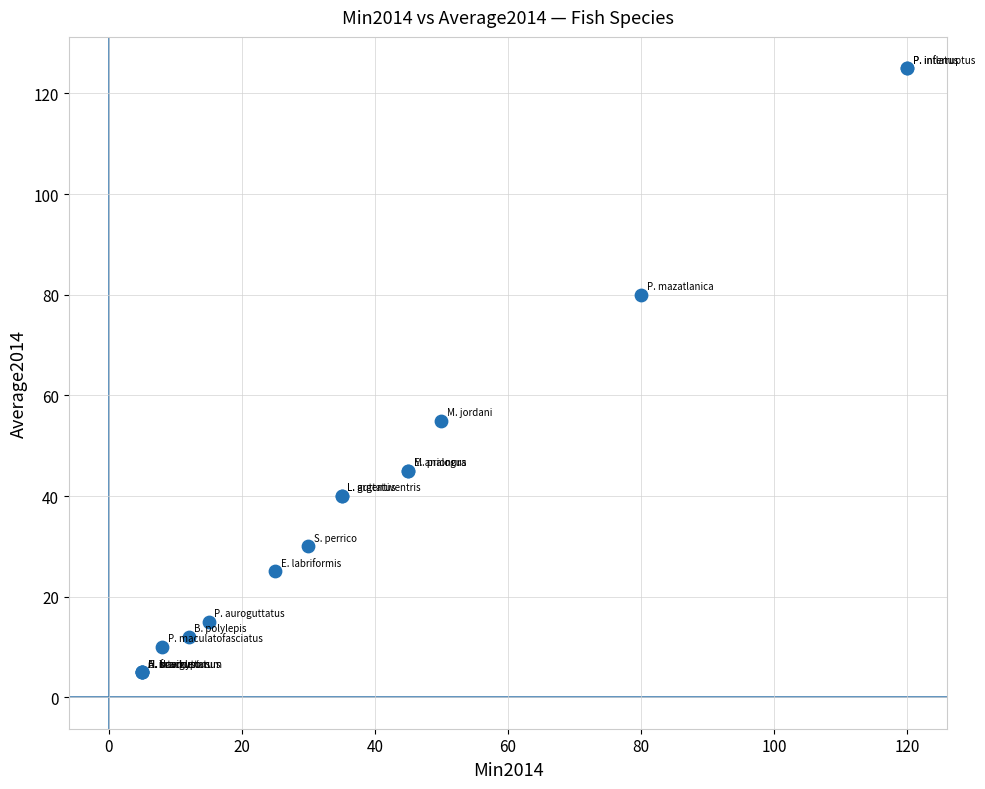

What Y value in the scatter plot is closest to 65?

55